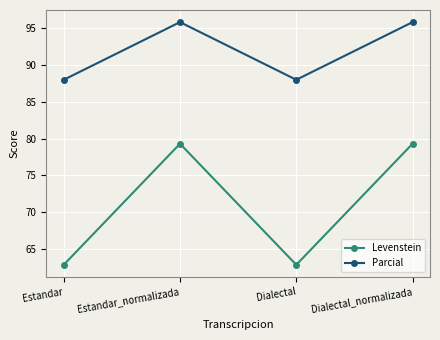

What is the difference between the Levenstein values at Dialectal_normalizada and Estandar?

16.5